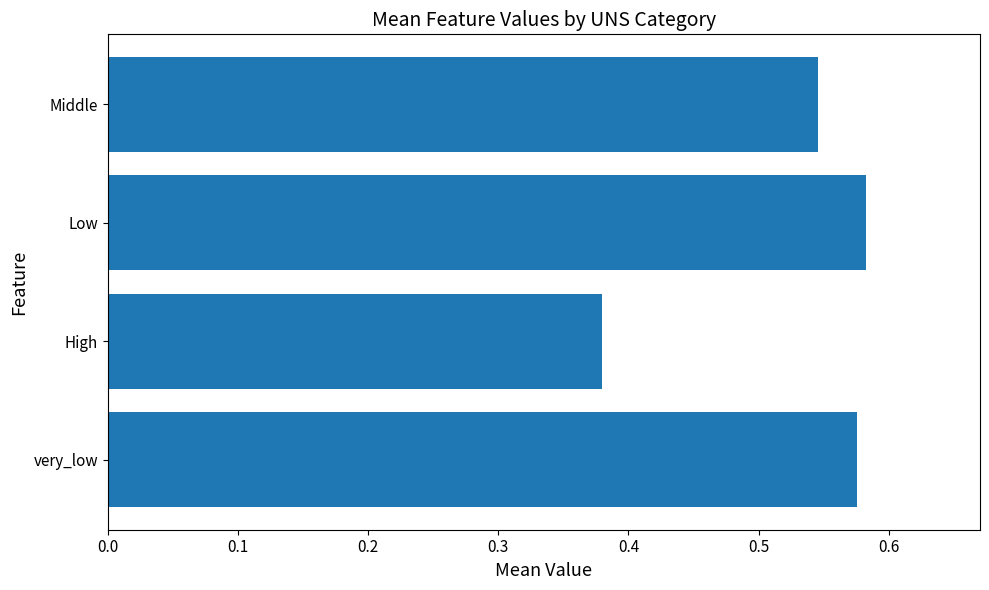

Are the bars horizontal?

Yes